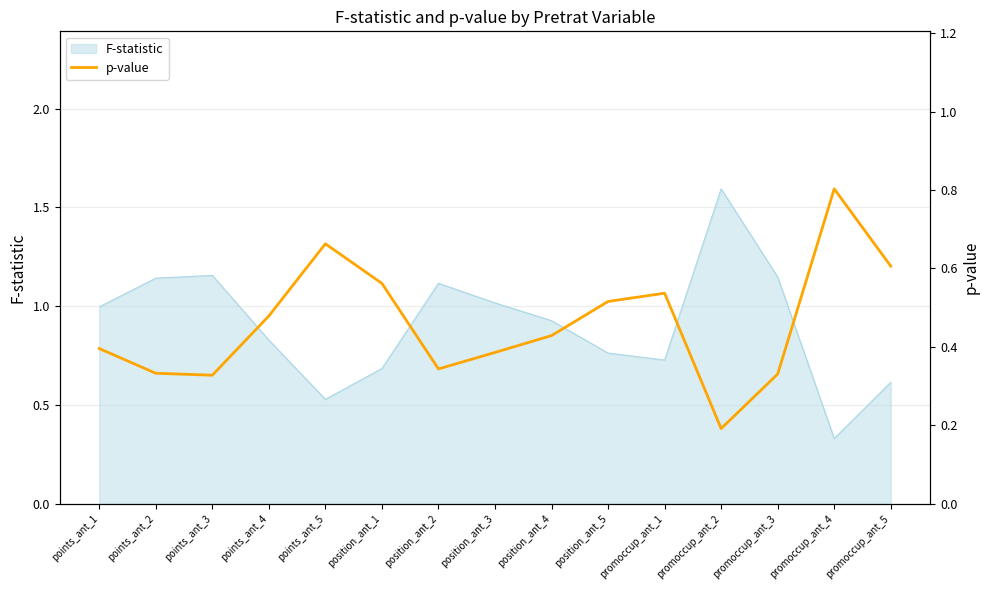

Which label corresponds to the smallest value in the chart?

promoccup_ant_2